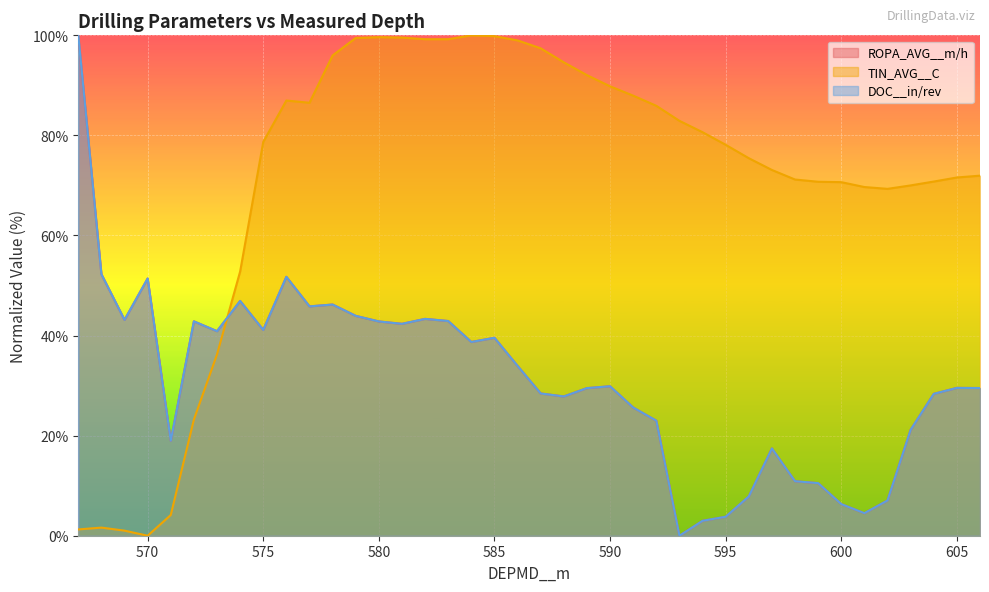

Count the number of data series in this chart.

3